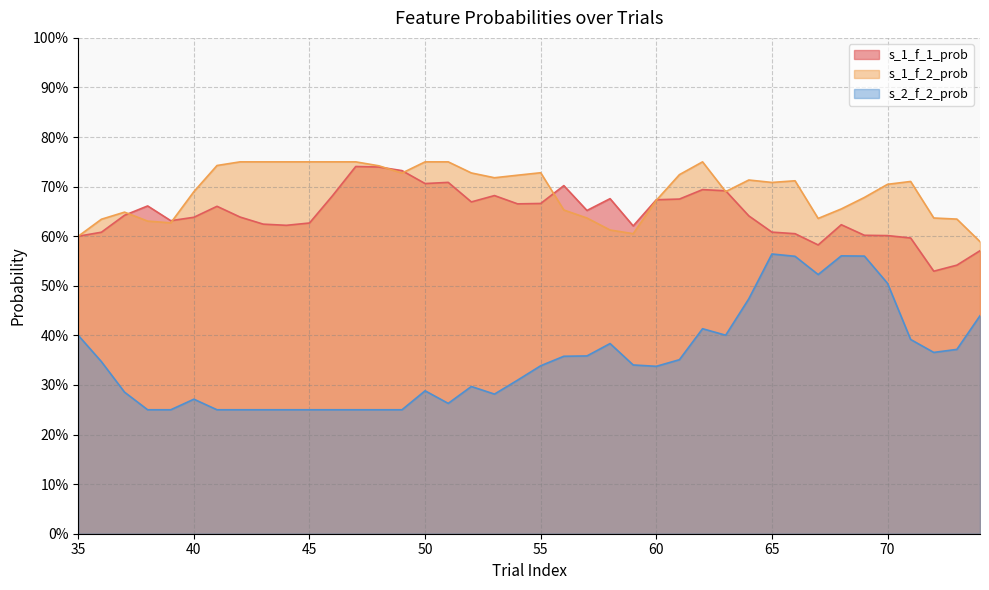

Reading left to right, transcribe all the data shown in this chart.

s_1_f_1_prob: 0.6	0.6	0.6	0.7	0.6	0.6	0.7	0.6	0.6	0.6	0.6	0.7	0.7	0.7	0.7	0.7	0.7	0.7	0.7	0.7	0.7	0.7	0.7	0.7	0.6	0.7	0.7	0.7	0.7	0.6	0.6	0.6	0.6	0.6	0.6	0.6	0.6	0.5	0.5	0.6
s_1_f_2_prob: 0.6	0.6	0.6	0.6	0.6	0.7	0.7	0.8	0.8	0.8	0.8	0.8	0.8	0.7	0.7	0.8	0.8	0.7	0.7	0.7	0.7	0.7	0.6	0.6	0.6	0.7	0.7	0.8	0.7	0.7	0.7	0.7	0.6	0.7	0.7	0.7	0.7	0.6	0.6	0.6
s_2_f_2_prob: 0.4	0.3	0.3	0.2	0.2	0.3	0.2	0.2	0.2	0.2	0.2	0.2	0.2	0.2	0.2	0.3	0.3	0.3	0.3	0.3	0.3	0.4	0.4	0.4	0.3	0.3	0.4	0.4	0.4	0.5	0.6	0.6	0.5	0.6	0.6	0.5	0.4	0.4	0.4	0.4